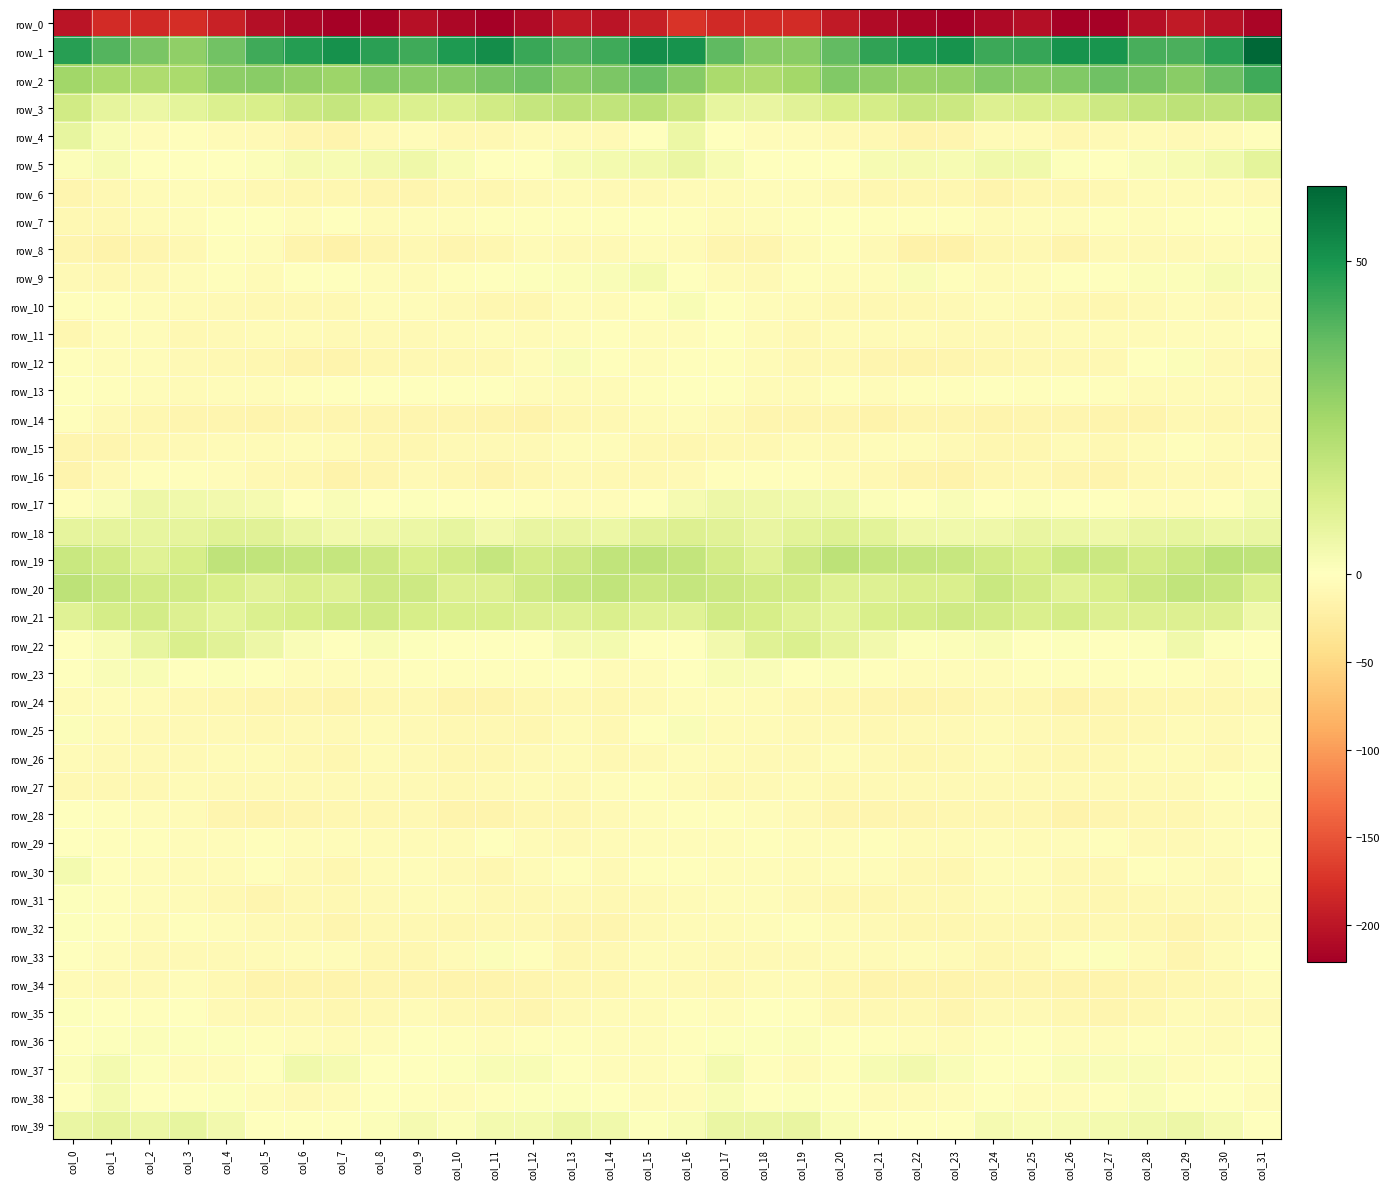

At which category is the sum across all series the highest?

col_16